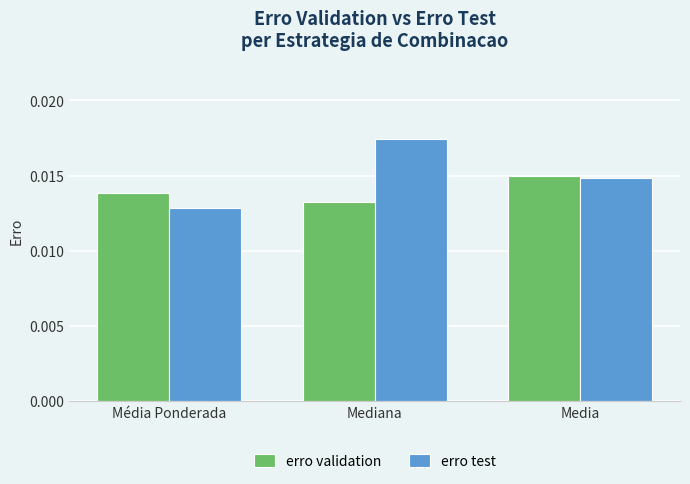

At how many categories does at least one series exceed 0?

3